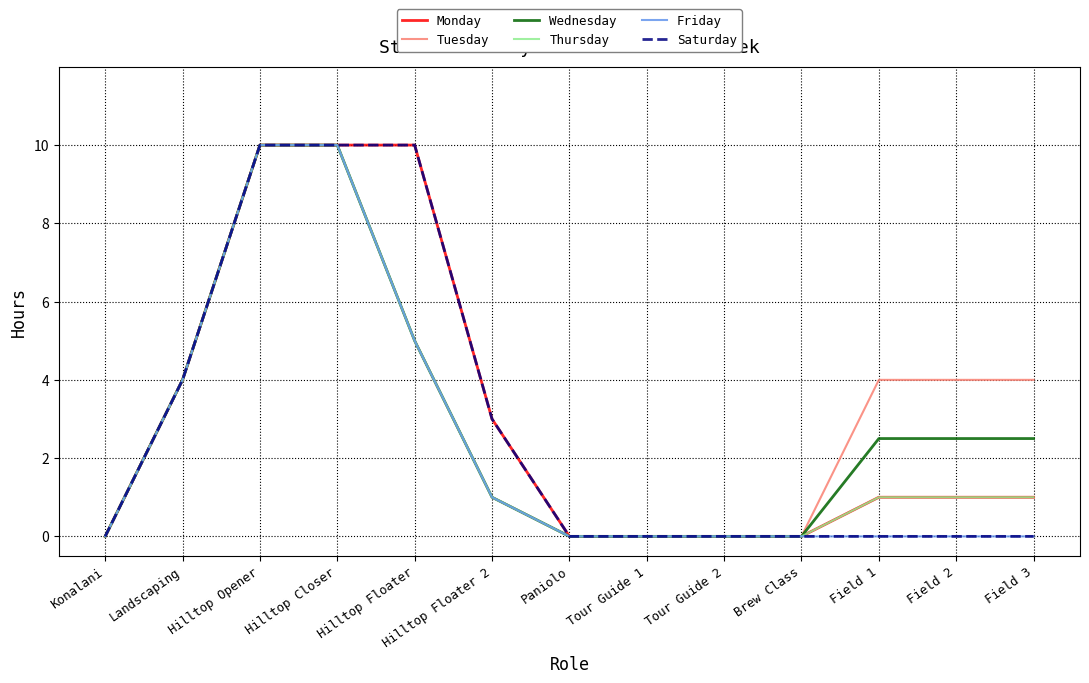

Read the Wednesday value at Field 2.

2.5